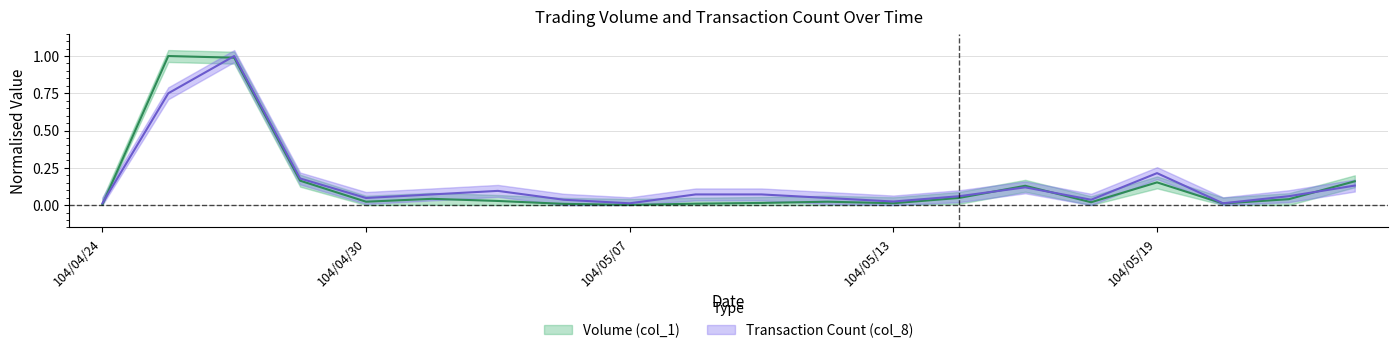

Rank the series at 104/05/06 from highest to lowest value.

Transaction Count (col_8), Volume (col_1)